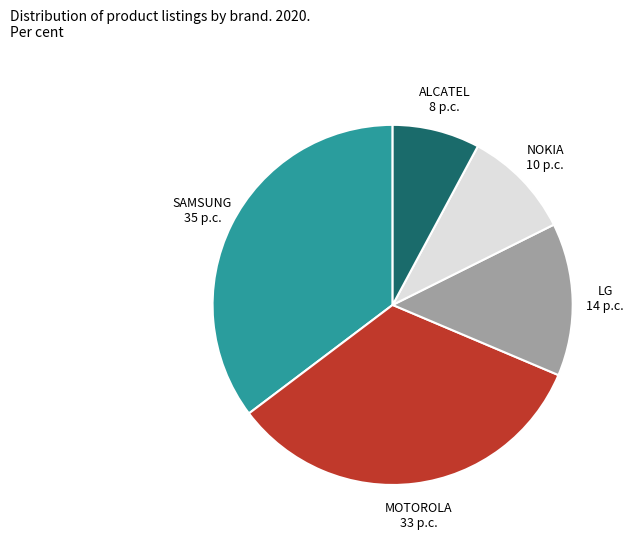

Does SAMSUNG account for over 50% of the chart?

No